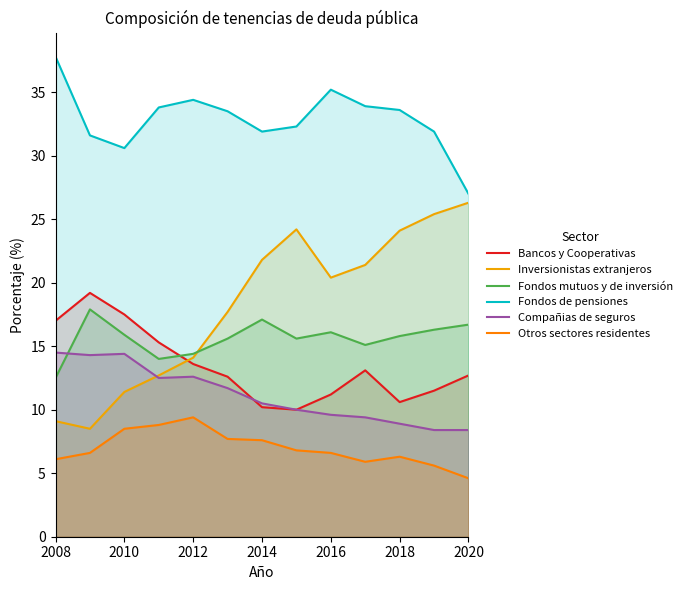

What is the total value across all series at 2010?

98.3